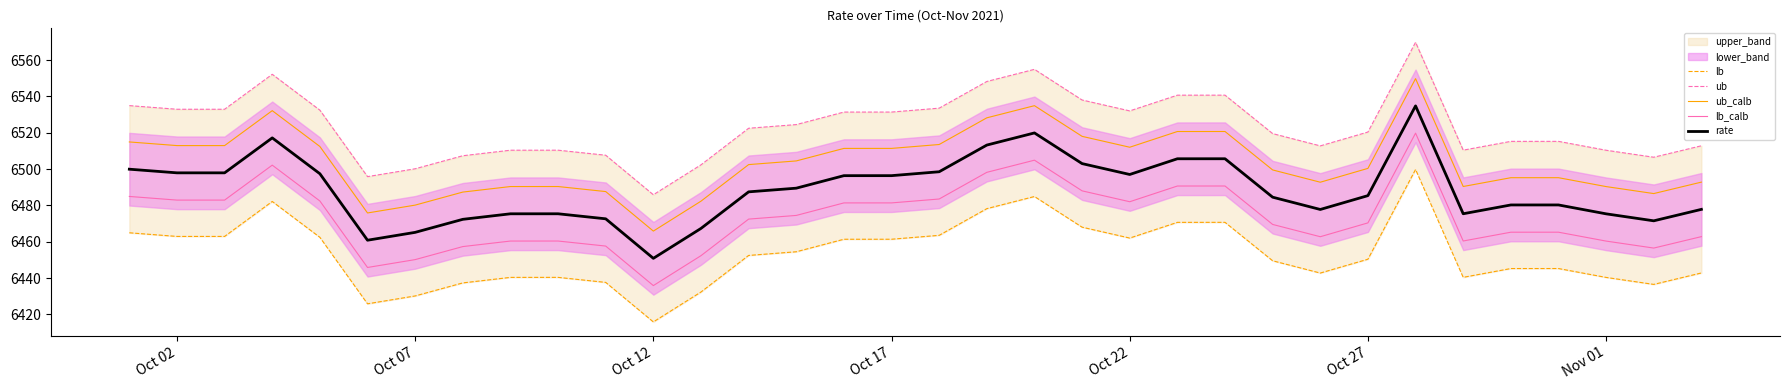

The value of ub_calb at Oct 02 is 8573.6. True or false?

False